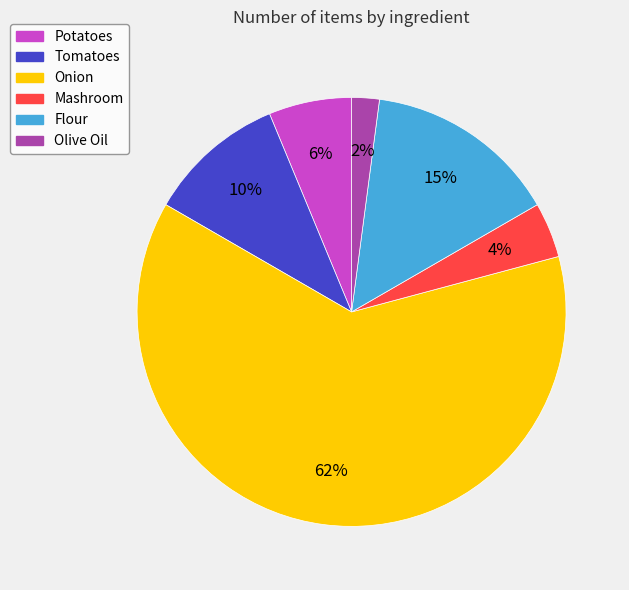

Is the sum of Tomatoes and Flour greater than half?

No